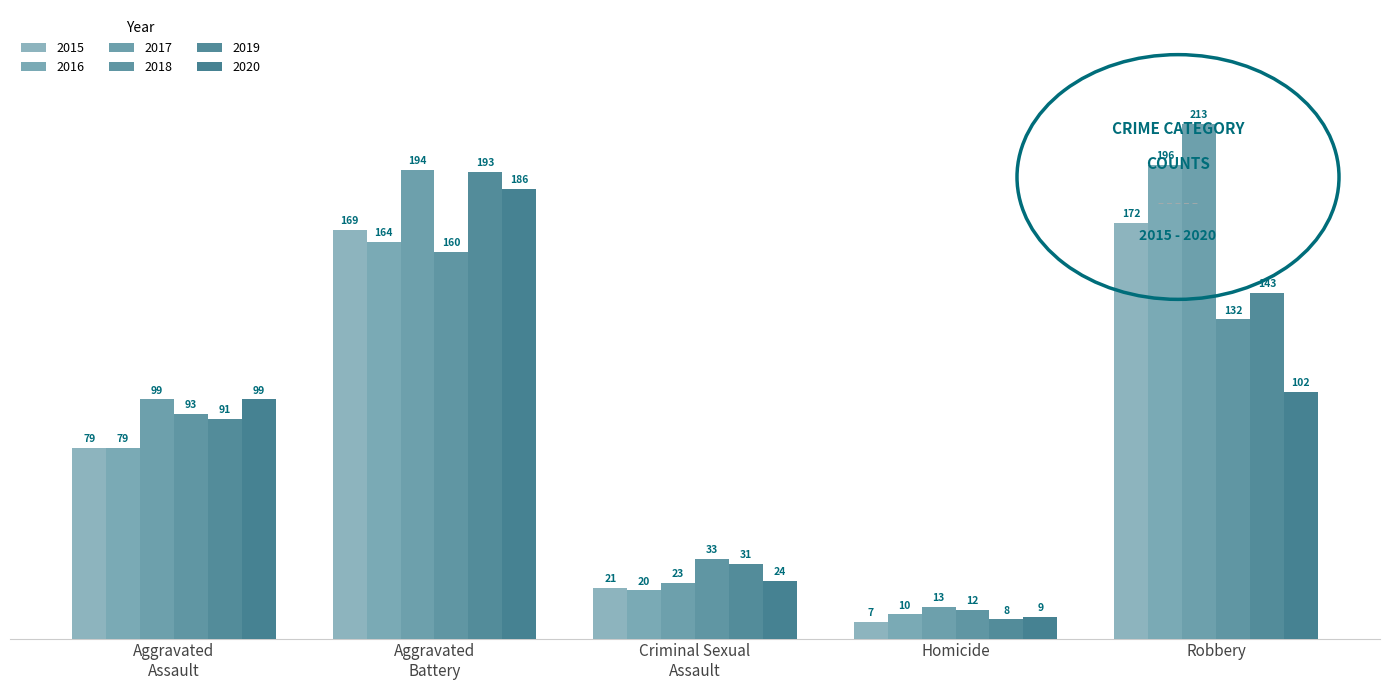

At which label does 2020 reach its peak?

Aggravated
Battery